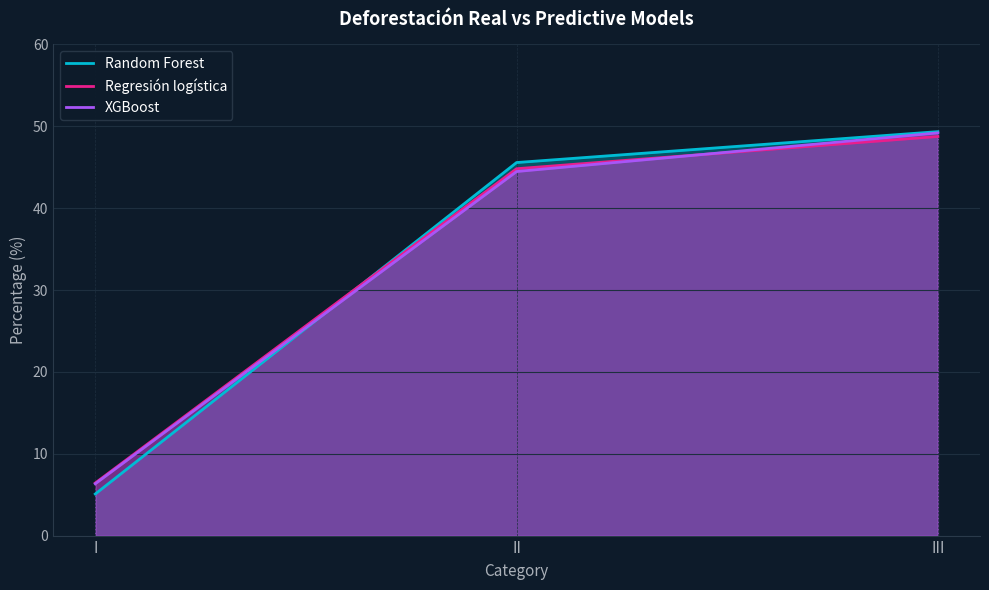

Which has a higher value, I or II?

II